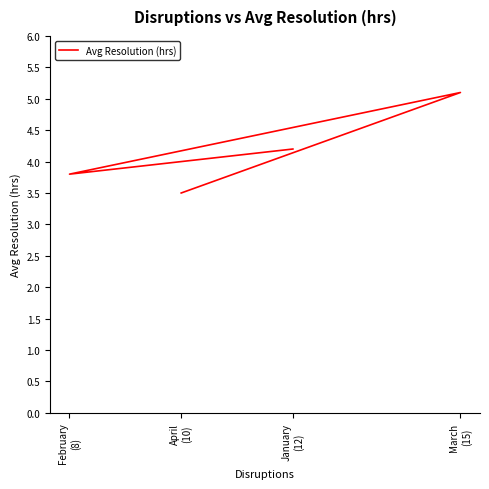

The chart shows a value of 5.1 at March
(15). True or false?

True